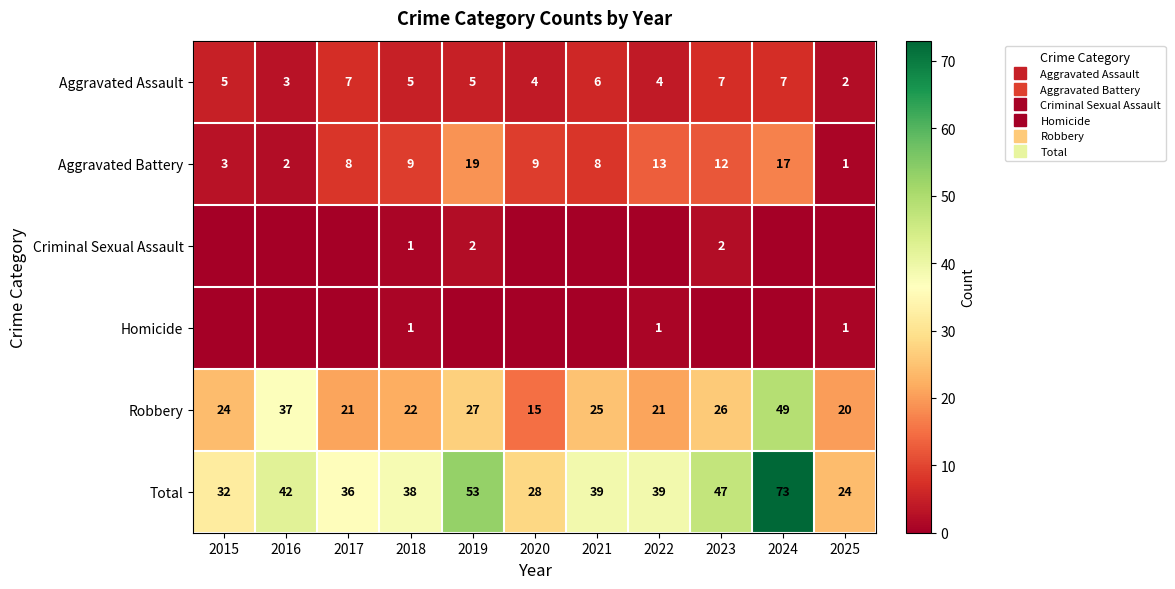

How many distinct data groups are displayed?

6